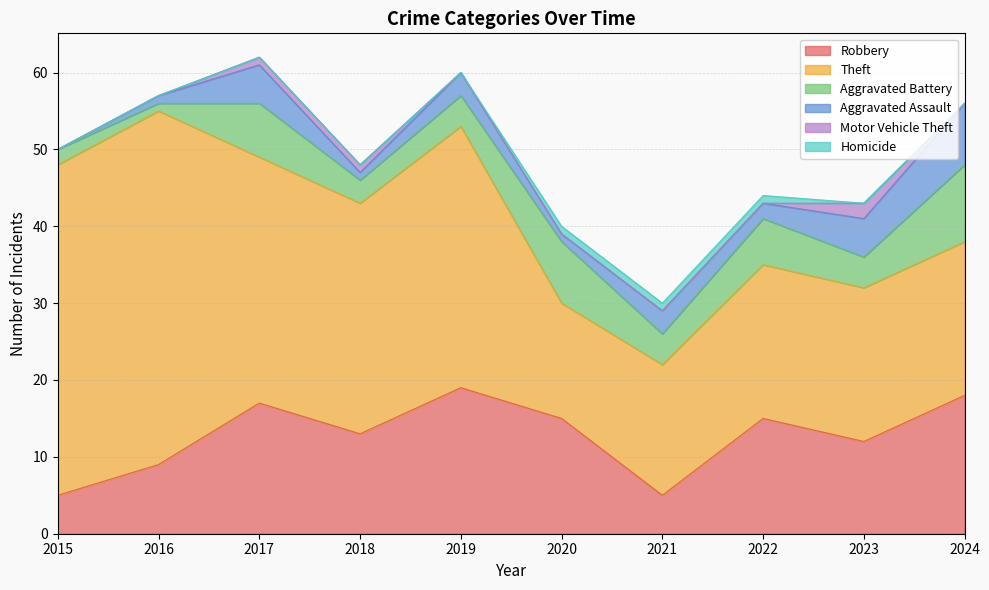

What is the difference between the maximum and second lowest values in the Aggravated Battery series?

8